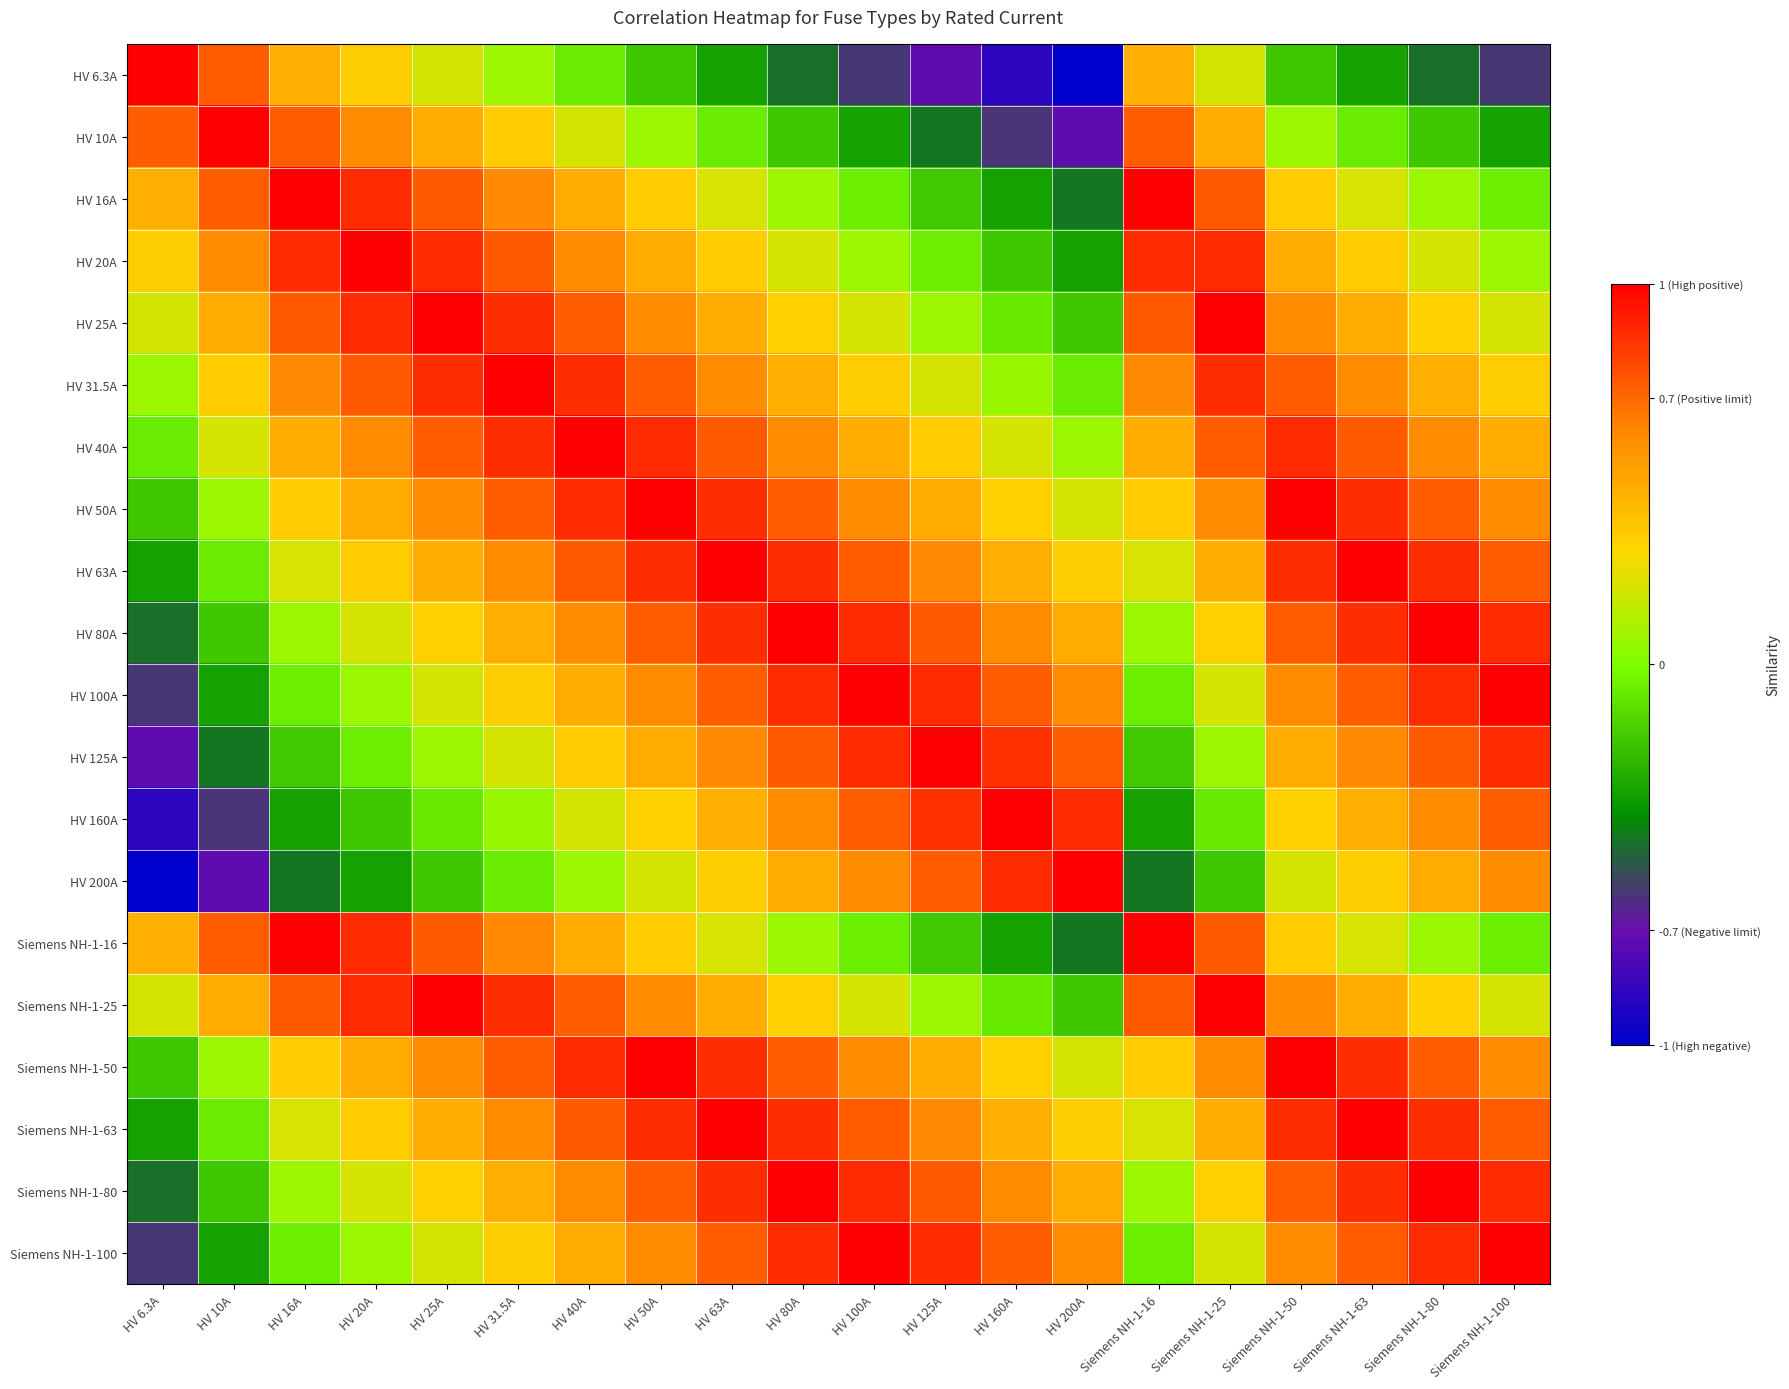

What is the spread (max minus min) of values at HV 10A?

1.7